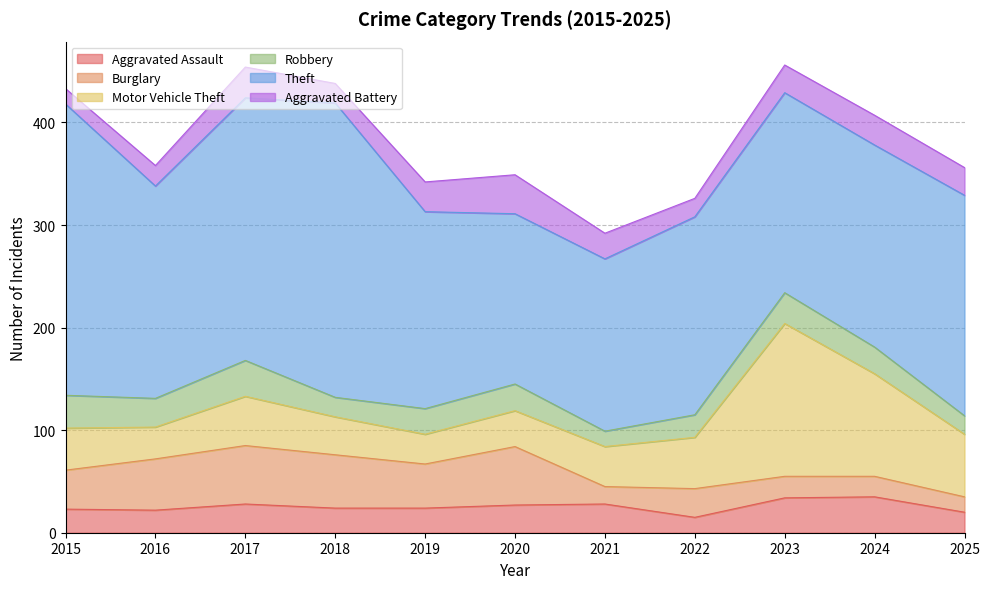

What is the highest value of the Burglary series?

57